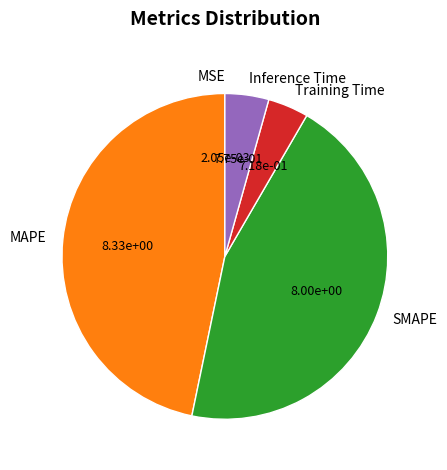

The Training Time slice represents 4% of the pie. True or false?

True